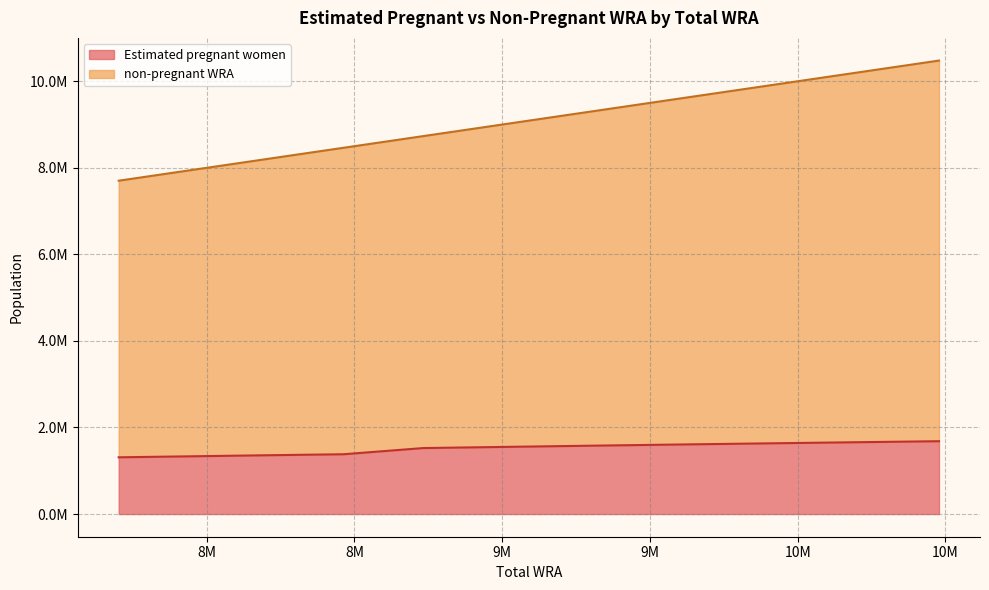

Which series changed the most between 8733000 and 9011000?

non-pregnant WRA